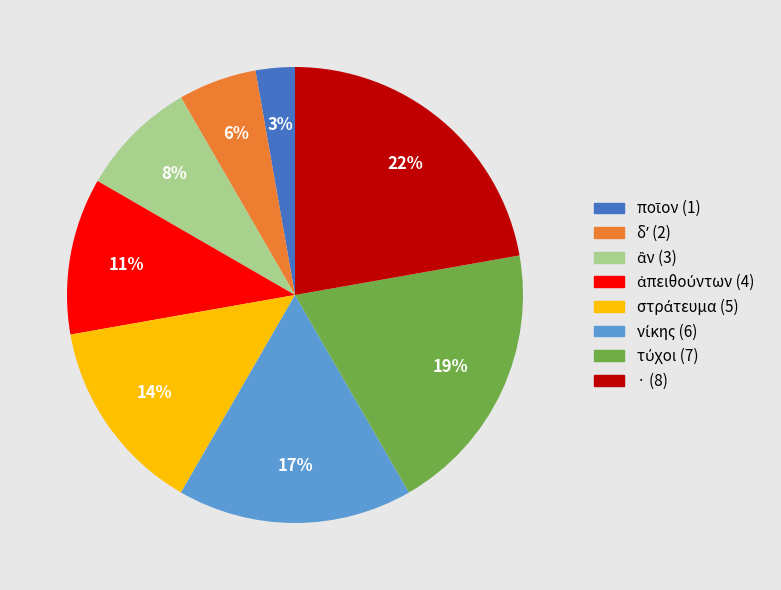

To the nearest percent, what is the difference between the largest and smallest slice percentages?

19%